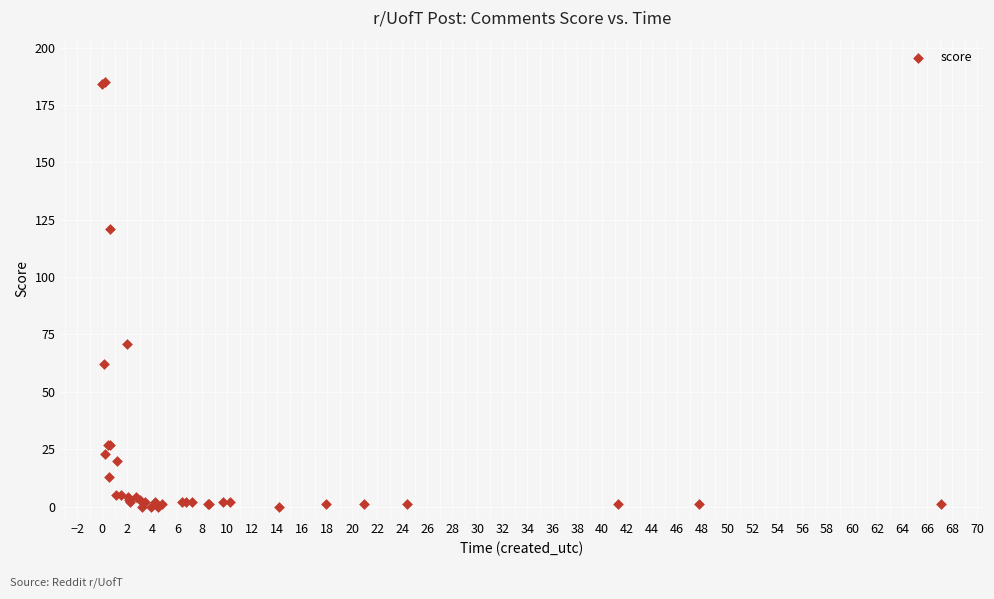

What Y value in the scatter plot is closest to 92?

71